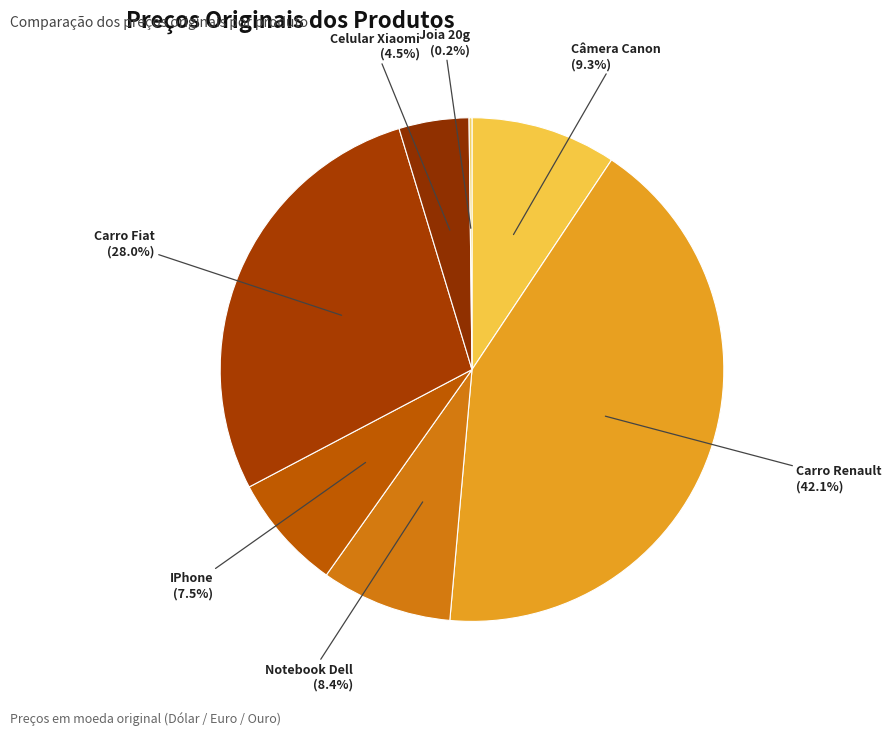

Does Carro Fiat represent more than half of the total?

No